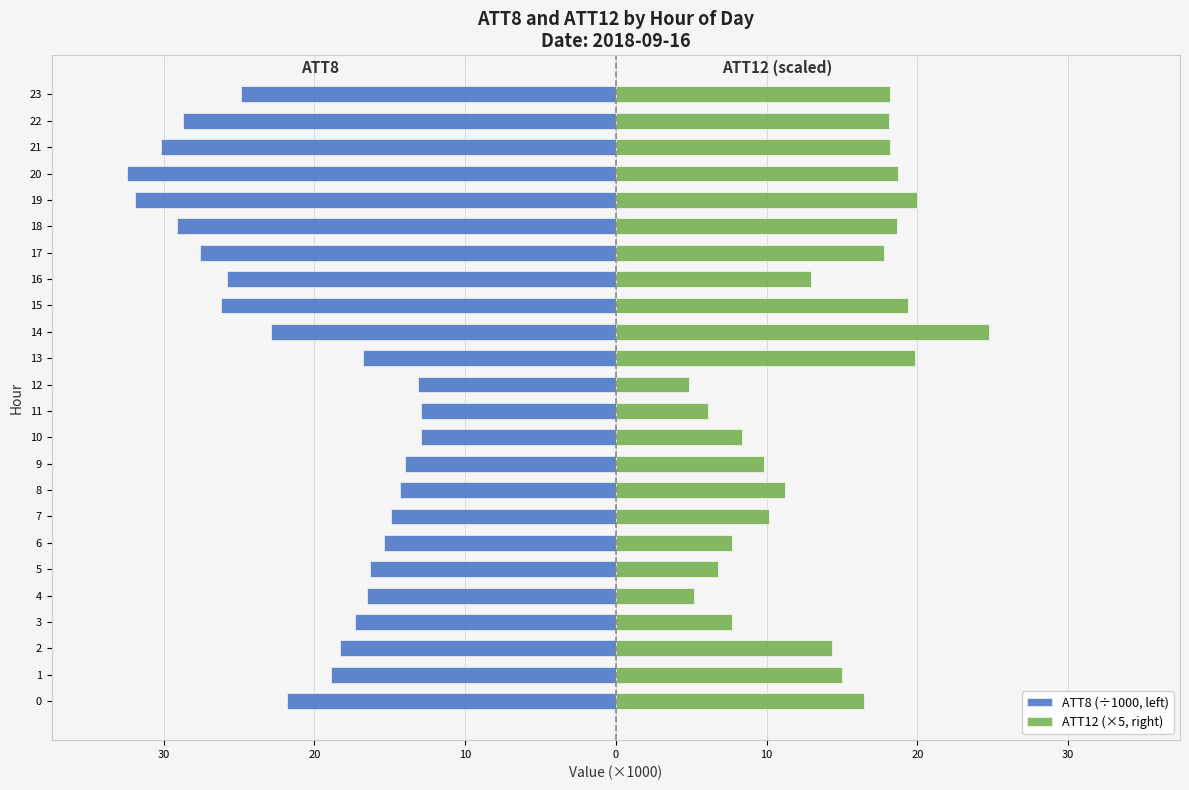

Reading right to left, what are all the values shown in this chart?

ATT8 (÷1000, left): -24.9	-28.7	-30.2	-32.4	-31.9	-29.1	-27.6	-25.8	-26.2	-22.9	-16.8	-13.1	-12.9	-12.9	-14.0	-14.3	-14.9	-15.4	-16.3	-16.5	-17.3	-18.3	-18.9	-21.8
ATT12 (×5, right): 18.2	18.1	18.2	18.7	20.0	18.6	17.8	13.0	19.4	24.8	19.8	4.8	6.1	8.4	9.9	11.2	10.2	7.7	6.8	5.2	7.7	14.3	15.0	16.5